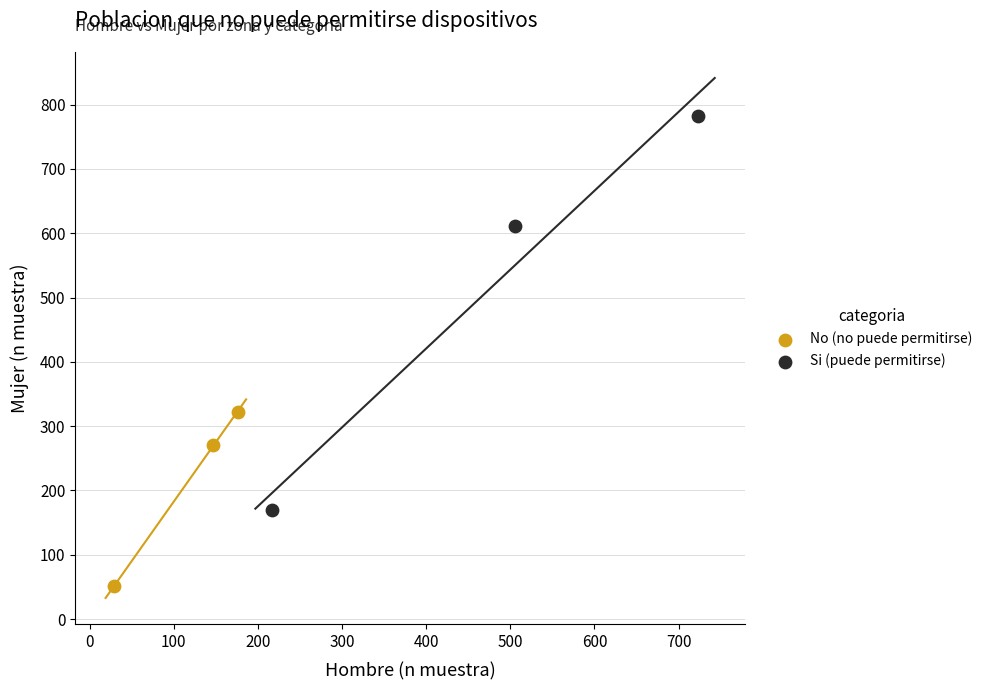

Which series has the largest Y range (max minus min)?

Si (puede permitirse)